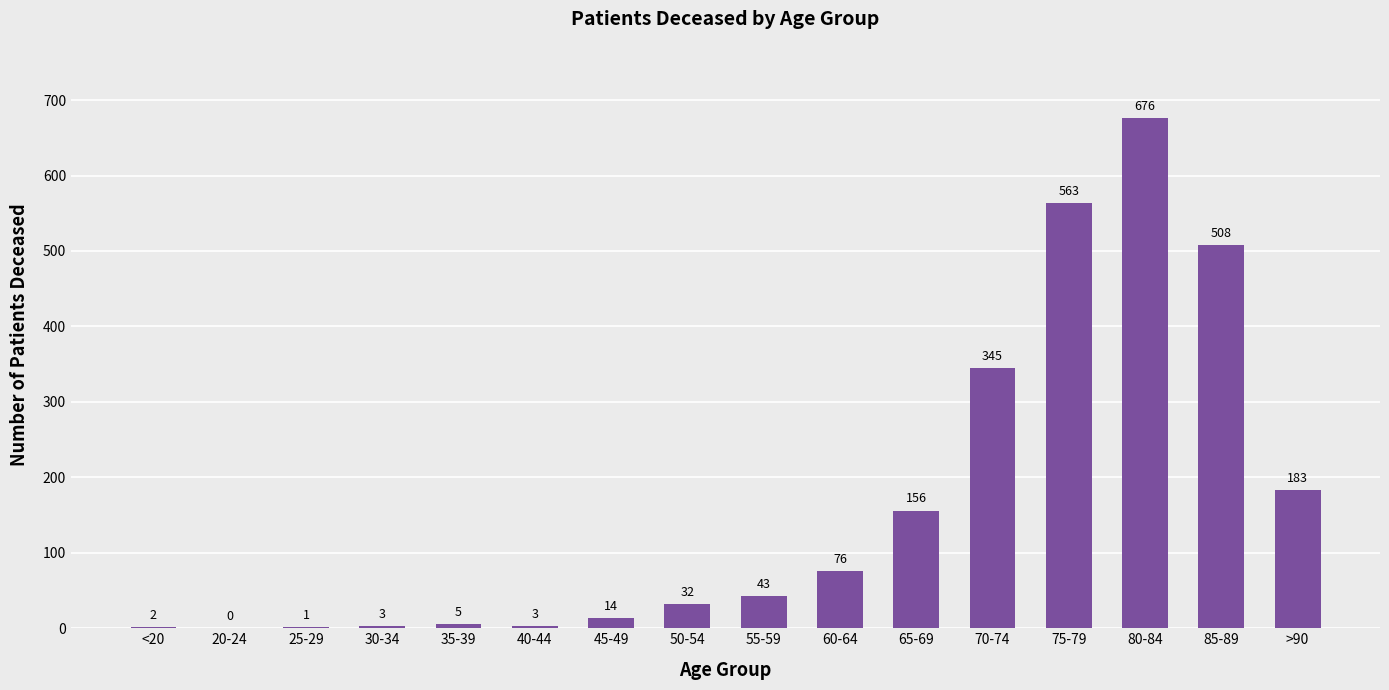

What is the greatest value displayed?

676